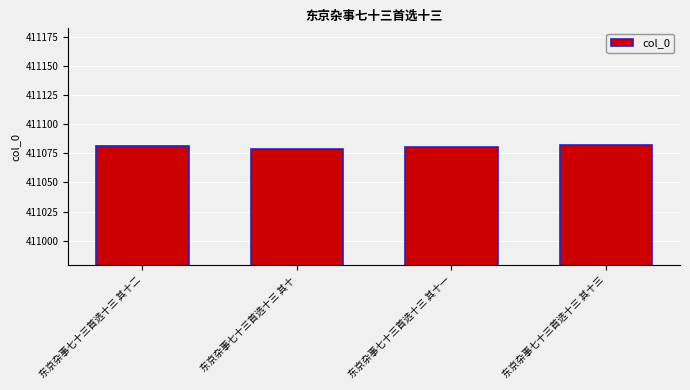

What is the ratio of the value at 东京杂事七十三首选十三 其十二 to the value at 东京杂事七十三首选十三 其十三?

1.0